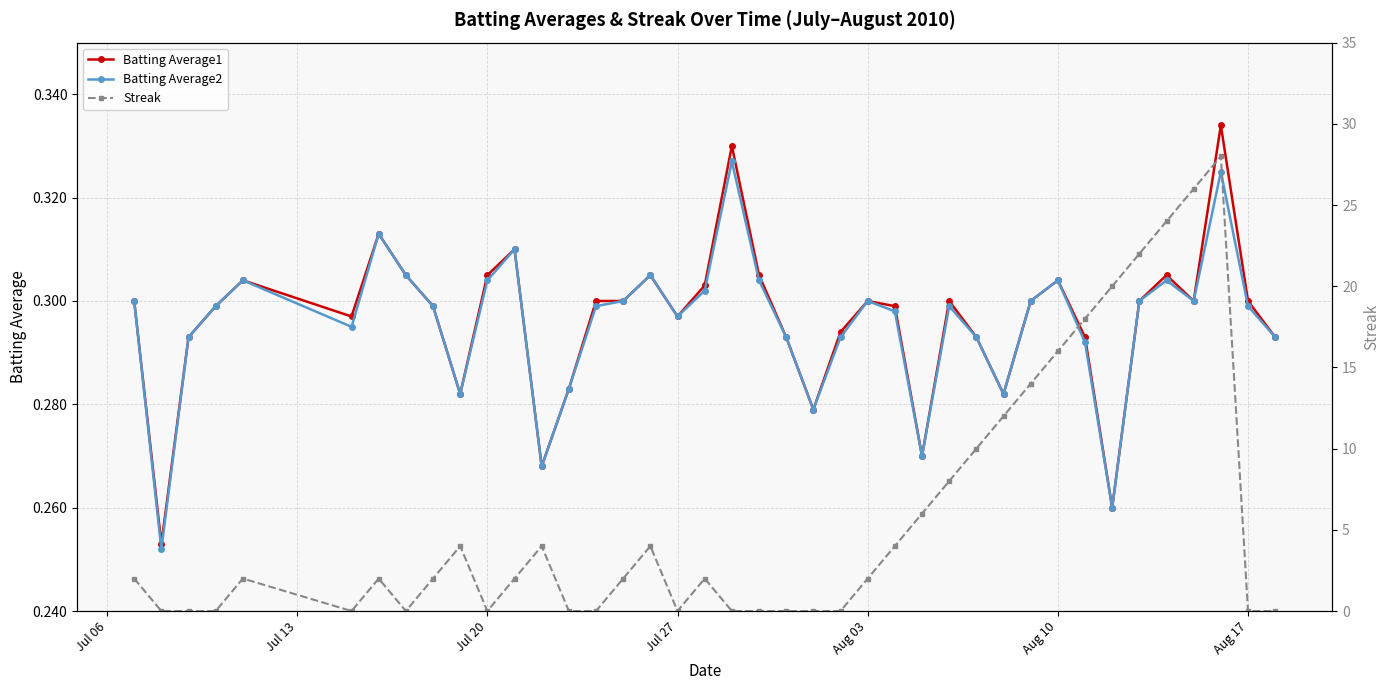

What are all the series names shown in the legend?

Batting Average1, Batting Average2, Streak